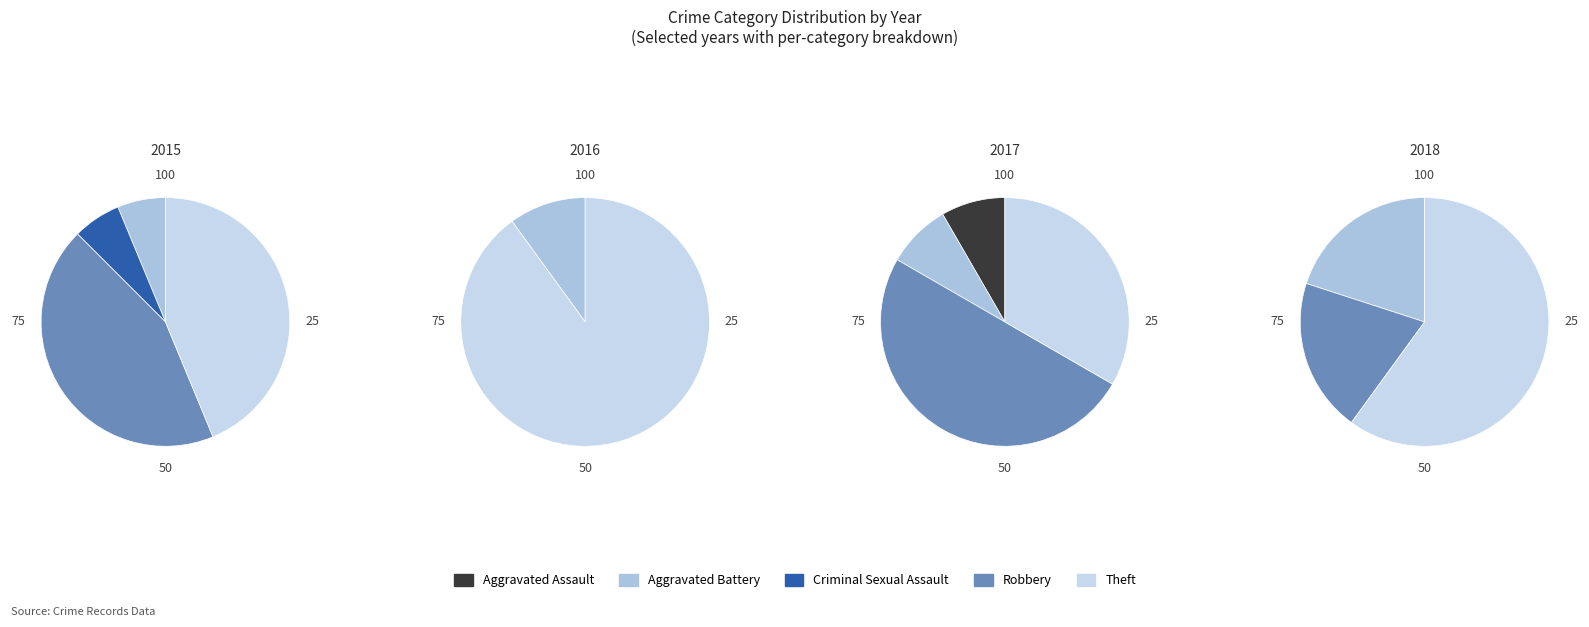

Is Theft the majority of the pie?

No